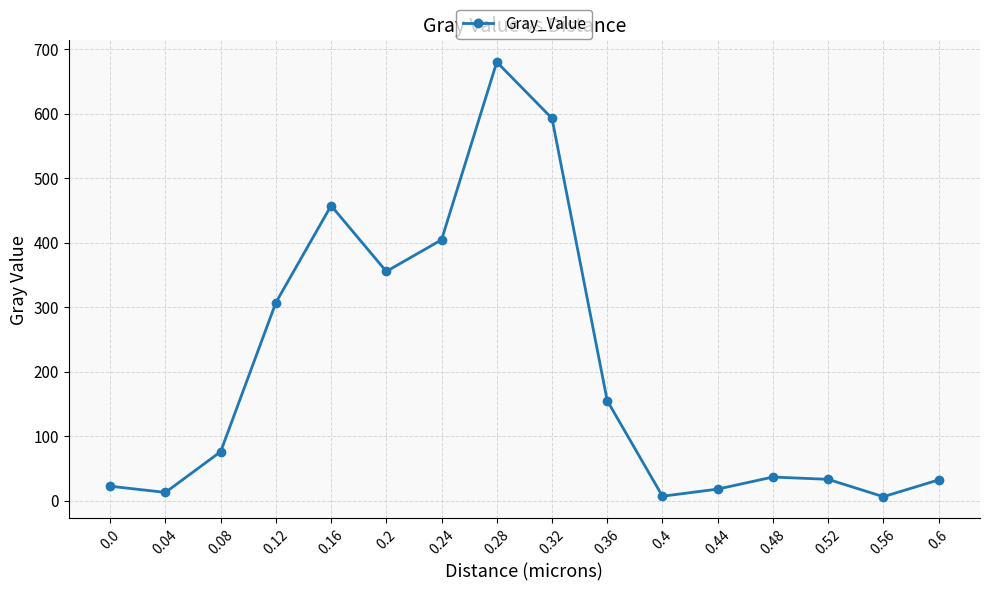

What is the value of the 3rd point from the left?

75.9